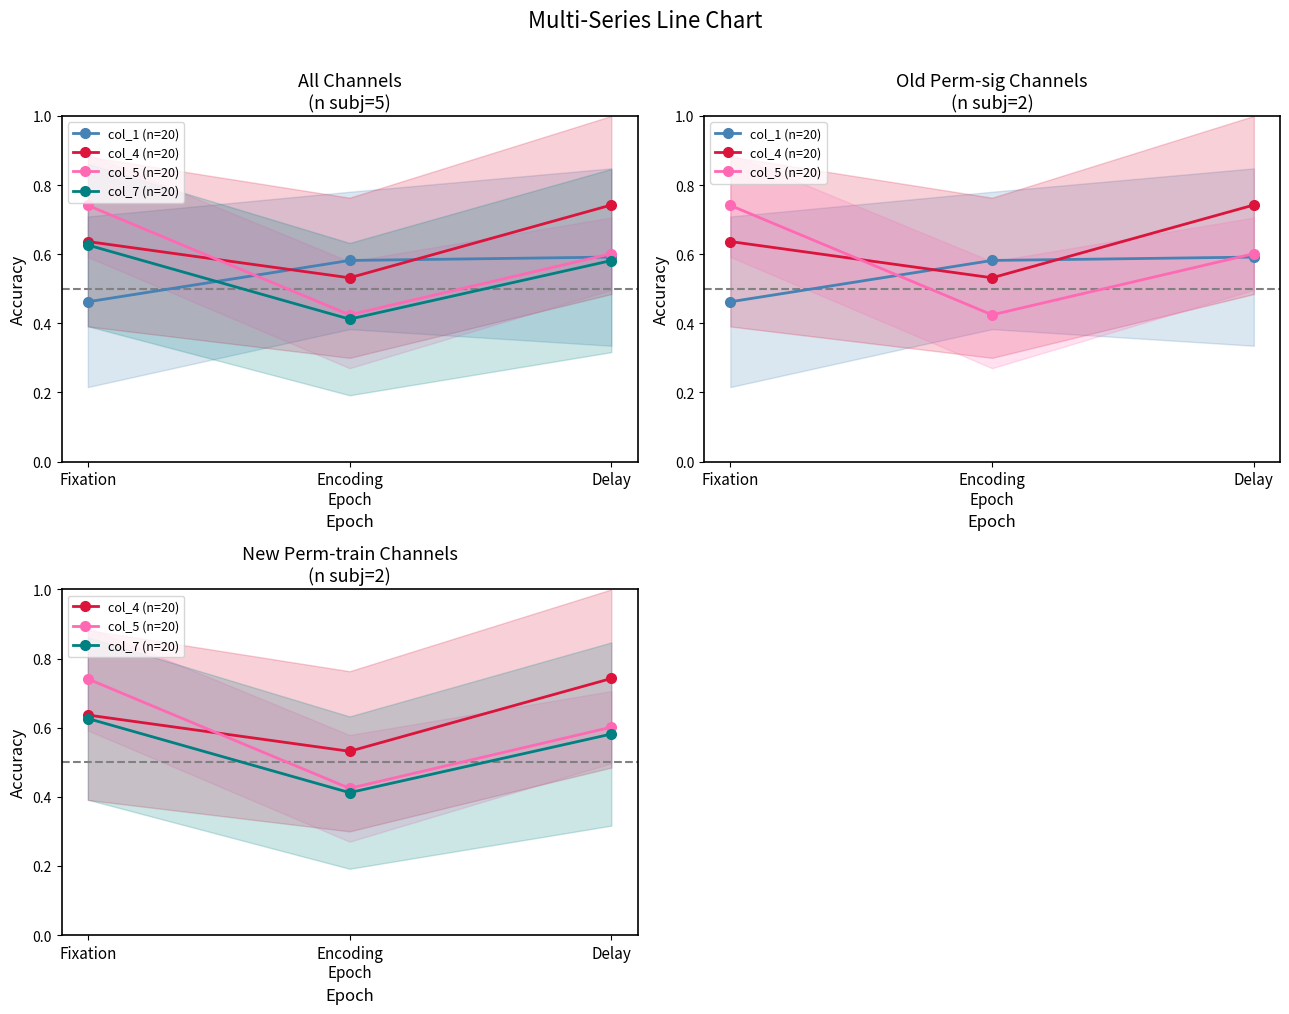

Which category has the highest value in the col_7 (n=20) series?

Fixation